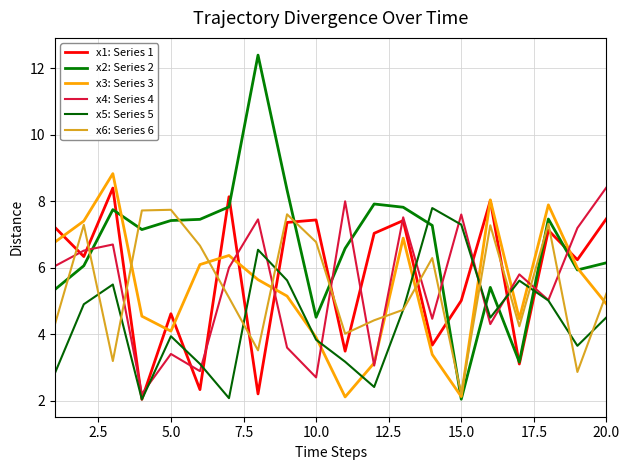

After their last crossing, which series has the higher values: x6: Series 6 or x4: Series 4?

x4: Series 4